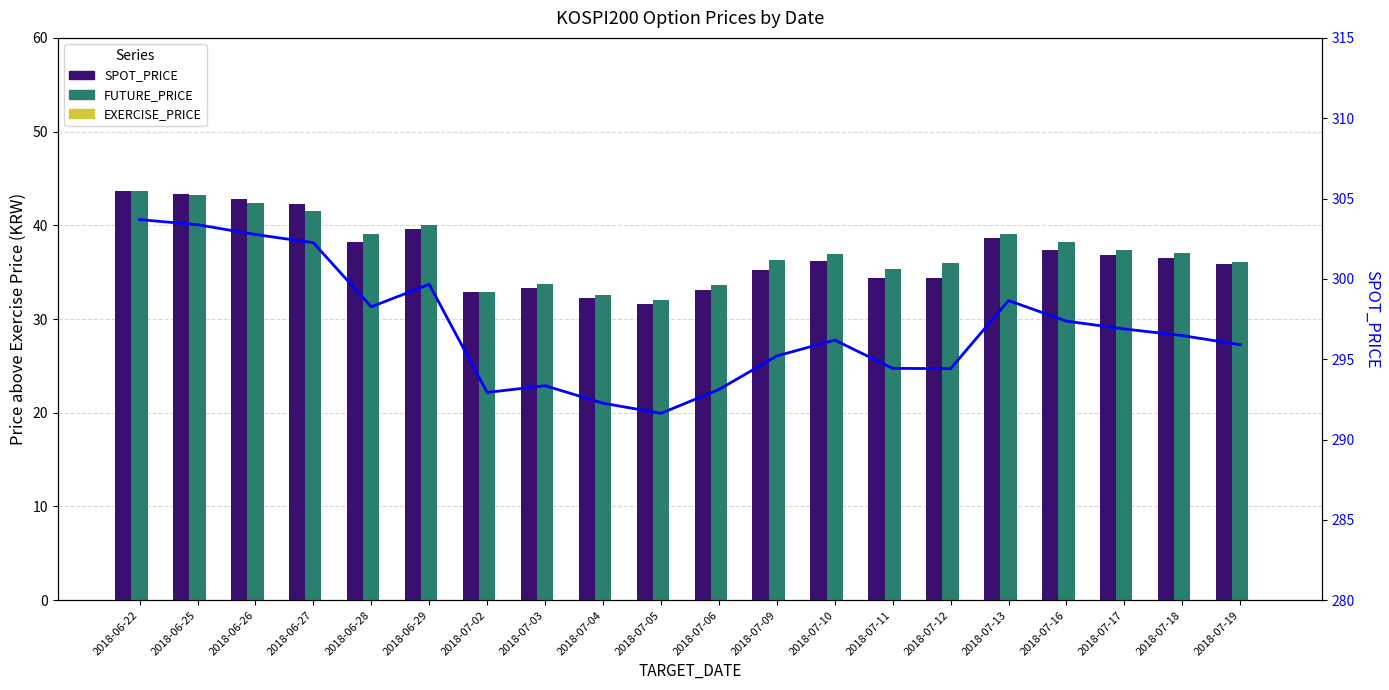

Reading left to right, transcribe all the data shown in this chart.

SPOT_PRICE: 43.7	43.4	42.8	42.2	38.3	39.7	32.9	33.4	32.3	31.6	33.1	35.2	36.2	34.4	34.4	38.6	37.4	36.9	36.5	35.9
FUTURE_PRICE: 43.6	43.2	42.4	41.6	39.1	40.0	32.9	33.8	32.6	32.0	33.6	36.2	36.9	35.3	36.0	39.1	38.2	37.4	37.1	36.1
EXERCISE_PRICE: 0.0	0.0	0.0	0.0	0.0	0.0	0.0	0.0	0.0	0.0	0.0	0.0	0.0	0.0	0.0	0.0	0.0	0.0	0.0	0.0
SPOT_PRICE (line): 303.7	303.4	302.8	302.2	298.3	299.7	292.9	293.4	292.3	291.6	293.1	295.2	296.2	294.4	294.4	298.6	297.4	296.9	296.5	295.9